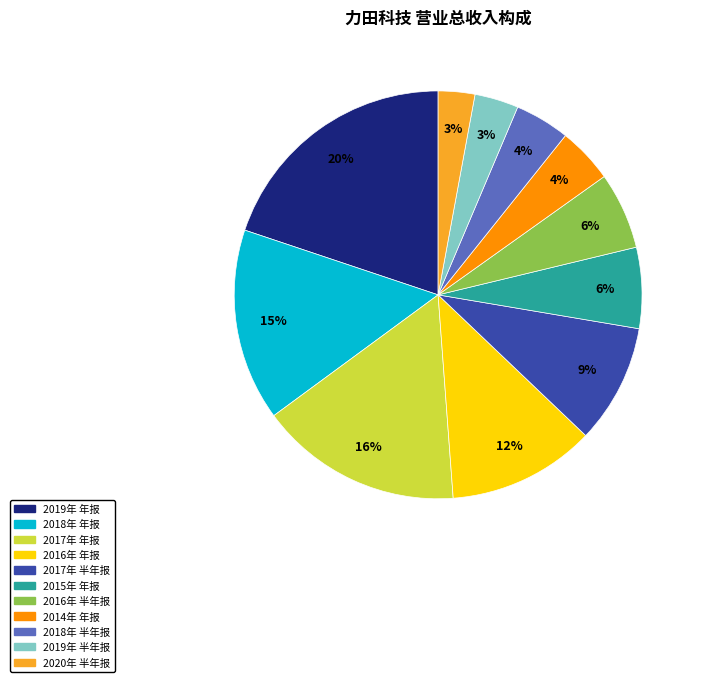

Do 2019年 年报 and 2018年 半年报 together represent more than half of the pie?

No